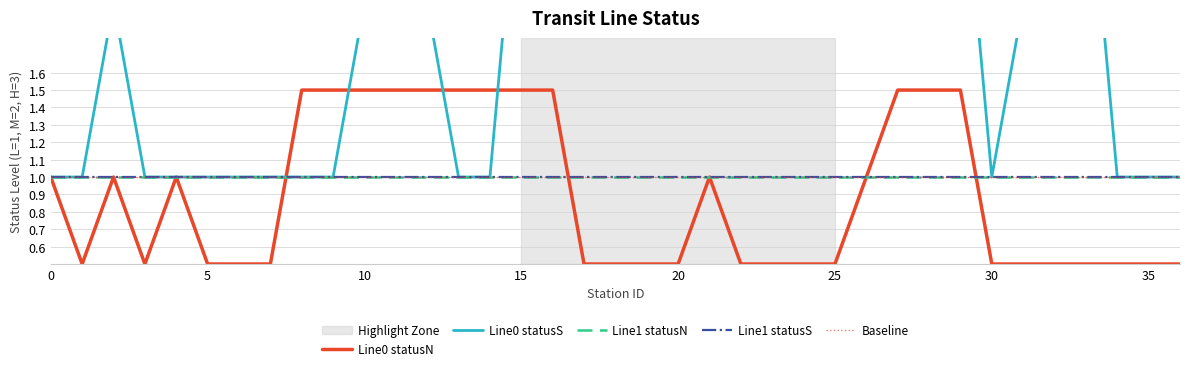

Is it true that statusN_numeric_line0 equals 0.7 at 15?

False